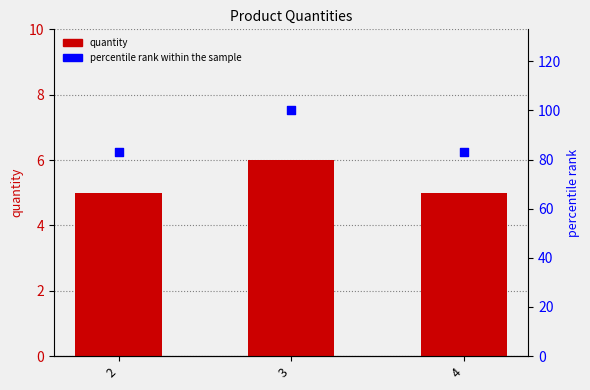

What is the total value across all series at 3?

106